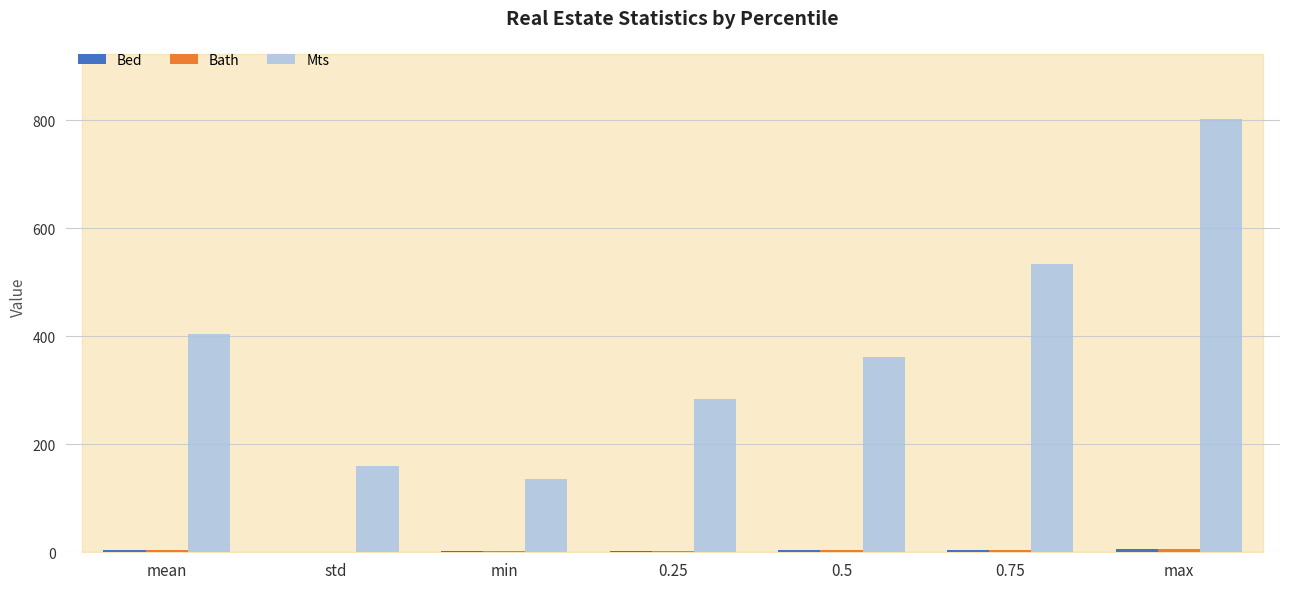

What is the total value across all series at 0.5?

369.0